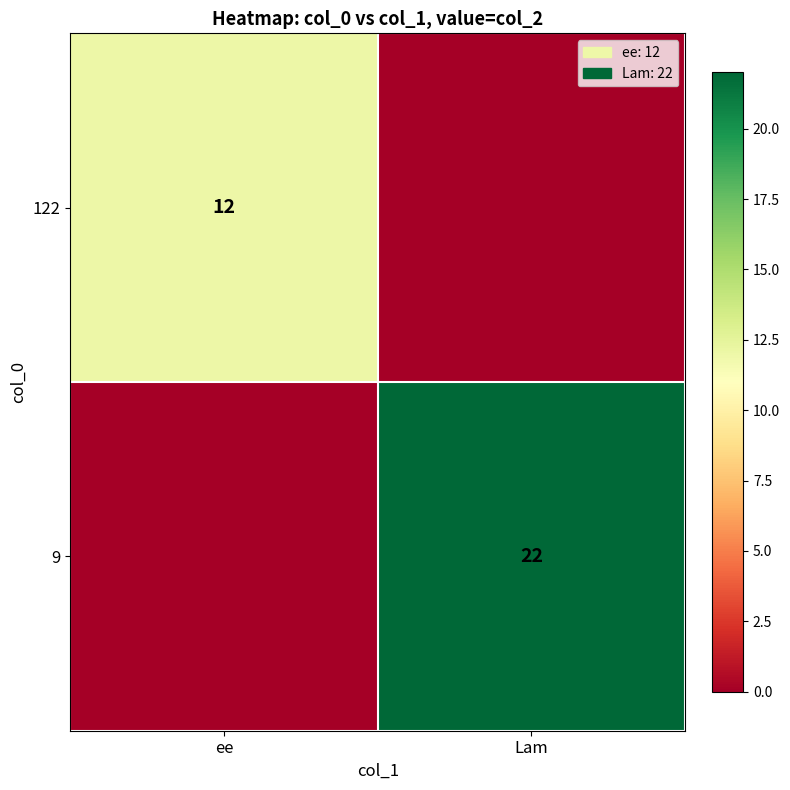

Is the value of 9 at Lam greater than the value of 122 at ee?

Yes